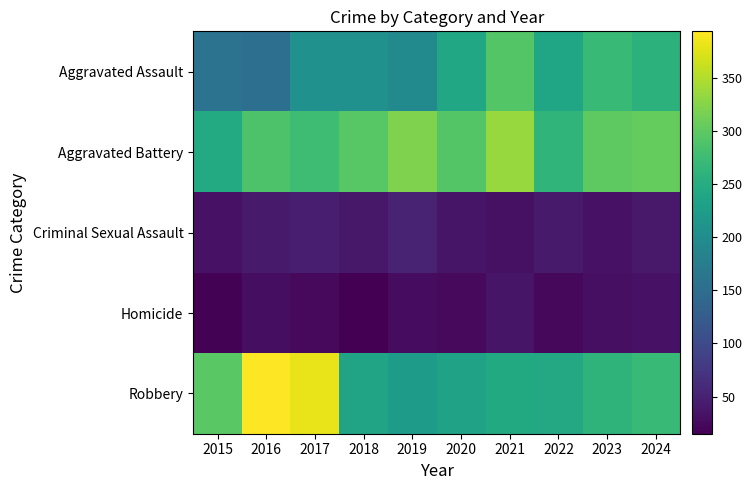

Which series has the largest range (max minus min)?

Robbery